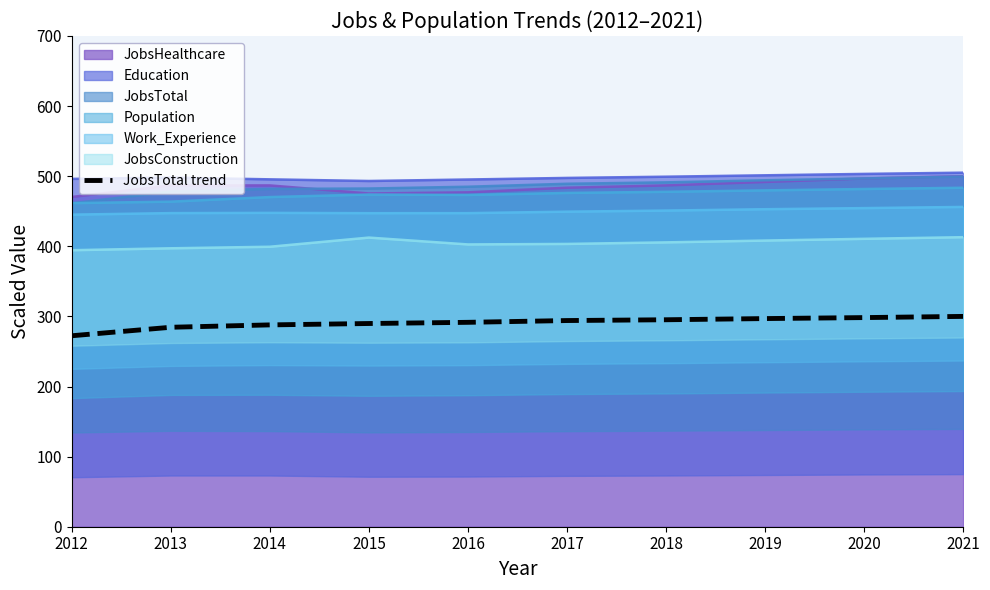

Which label corresponds to the smallest value in the chart?

2012